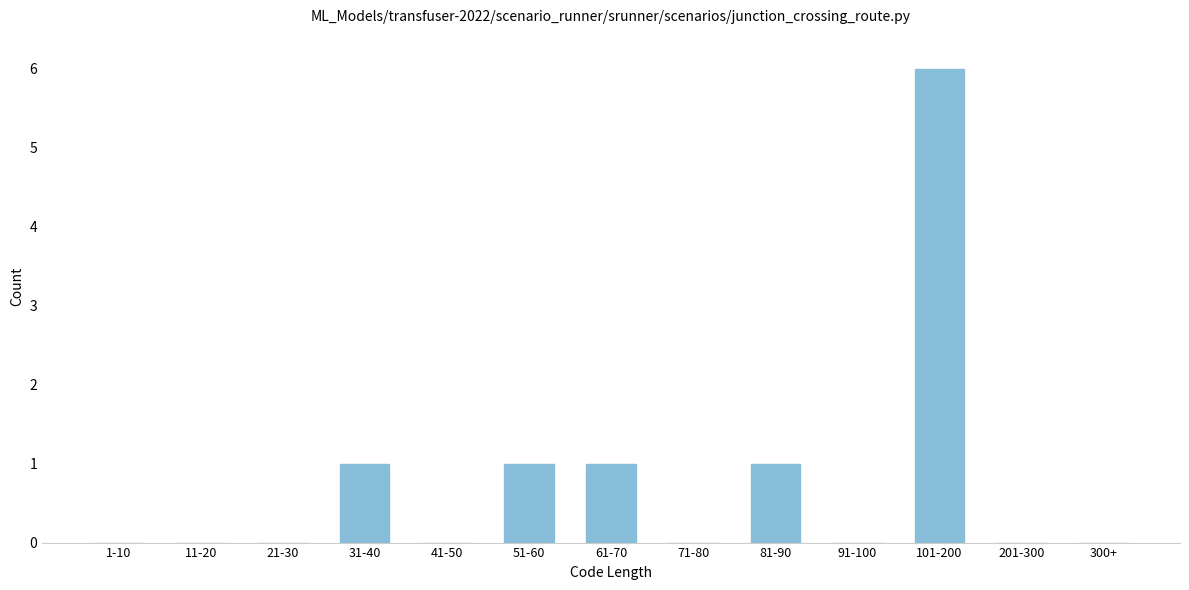

Reading left to right, what are all the values shown in this chart?

1-10=0	11-20=0	21-30=0	31-40=1	41-50=0	51-60=1	61-70=1	71-80=0	81-90=1	91-100=0	101-200=6	201-300=0	300+=0